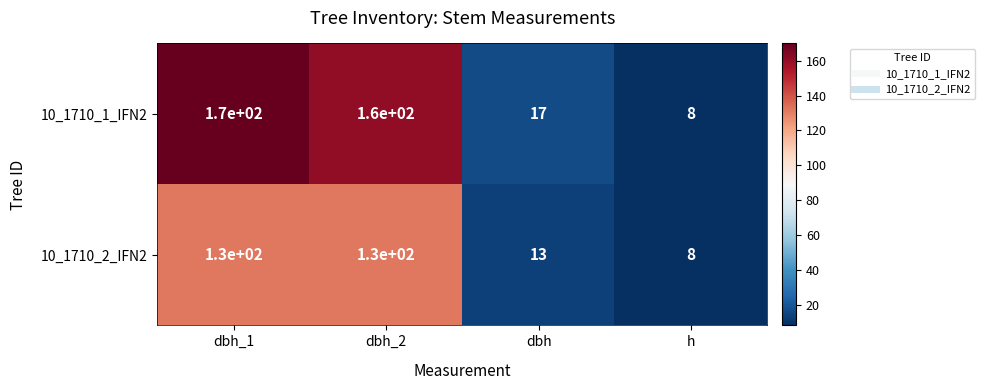

Reading left to right, what are all the values shown in this chart?

10_1710_1_IFN2: 170	160	17	8
10_1710_2_IFN2: 130	130	13	8